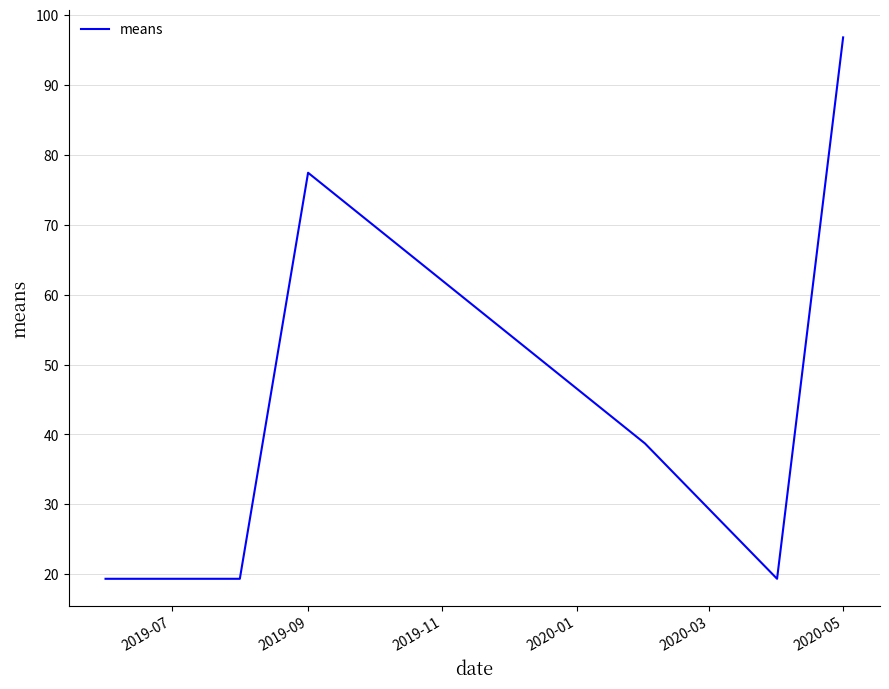

What is the difference between the maximum and minimum values?

77.4